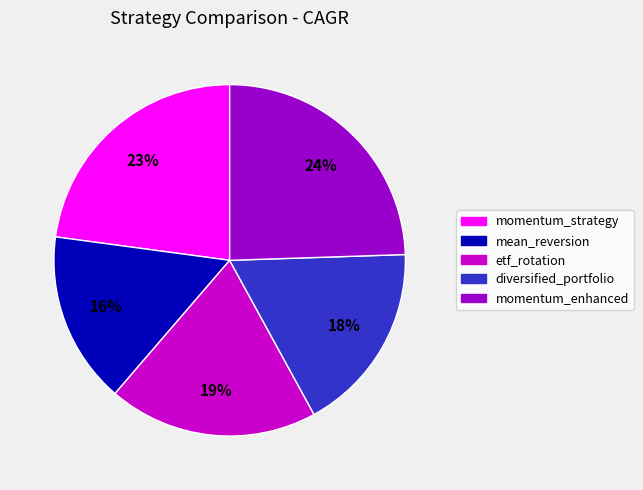

Is the sum of momentum_enhanced and etf_rotation greater than half?

No